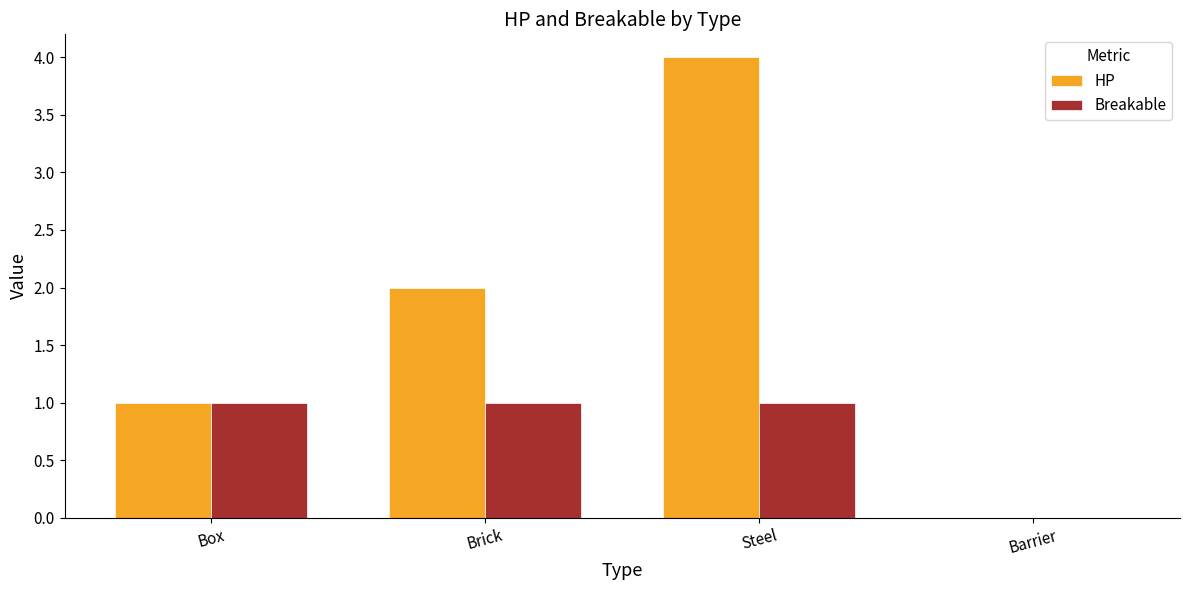

At which category is the sum across all series the highest?

Steel